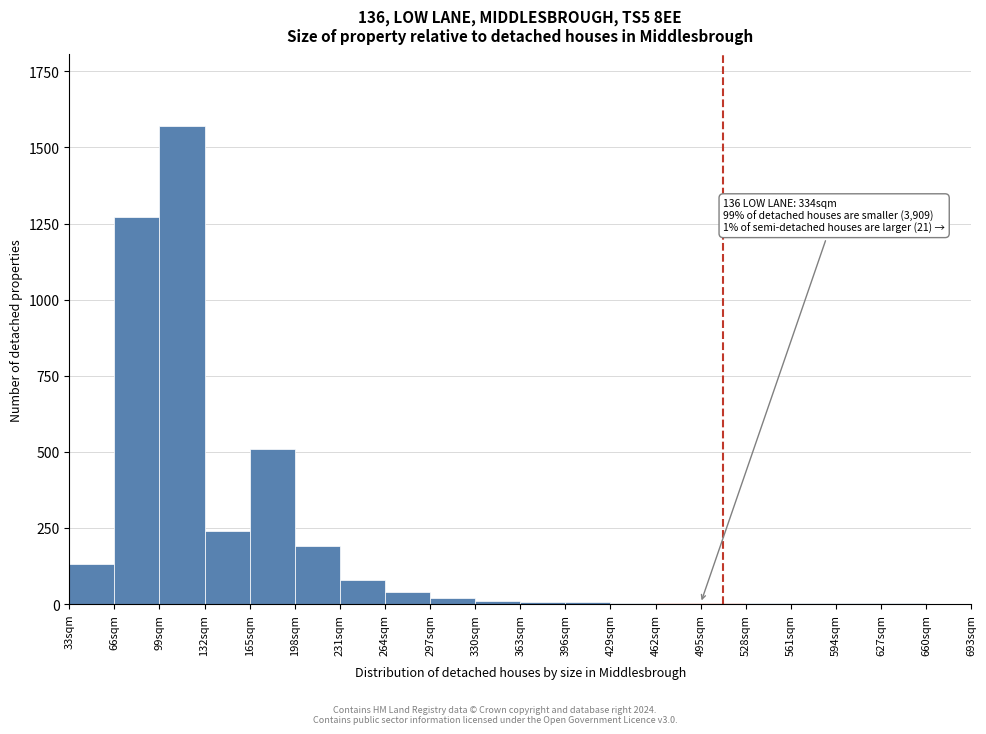

True or false: the data shows 5 at 429sqm.

True